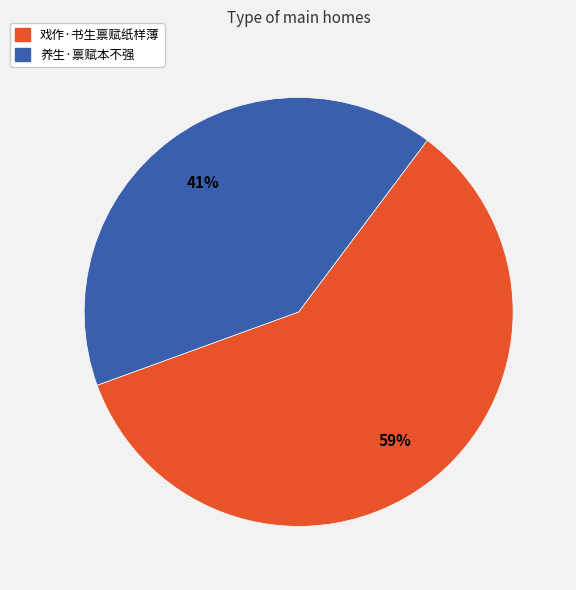

How many slices are in this pie chart?

2